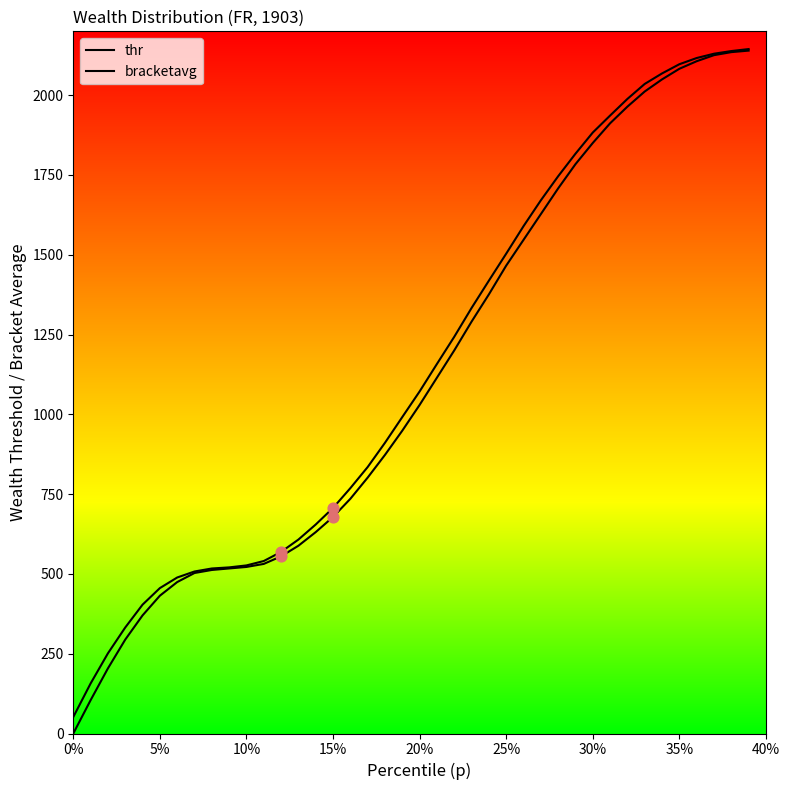

Which series has the largest total across all categories?

bracketavg